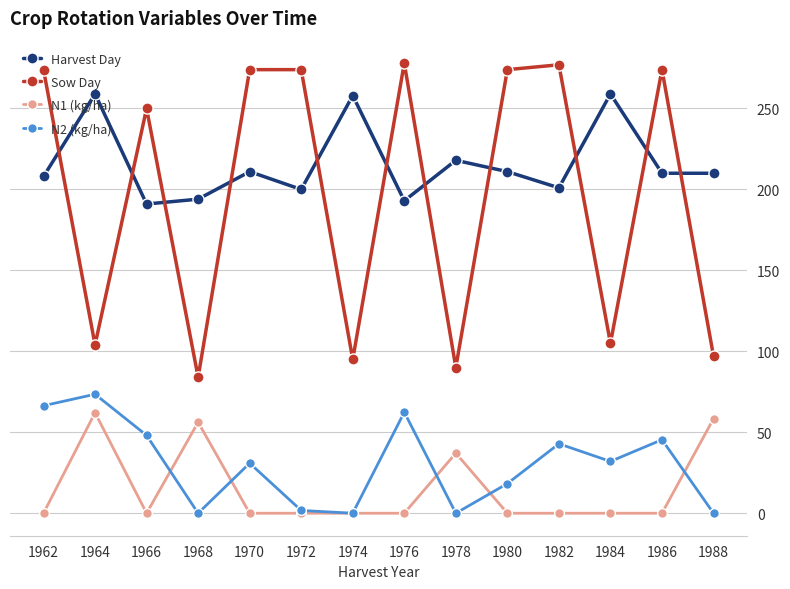

How many values in the Harvest Day series are below 210?

6